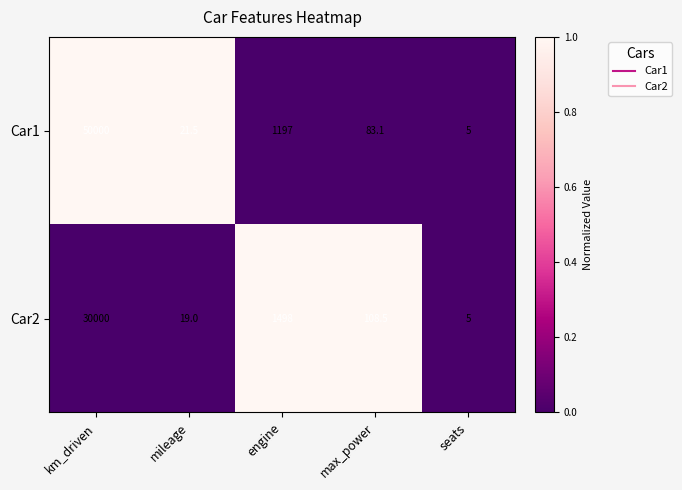

Is it true that Car1 equals 21.3 at max_power?

False